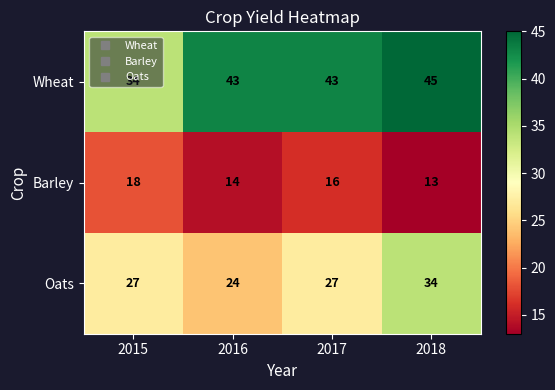

What is the smallest value displayed?

13